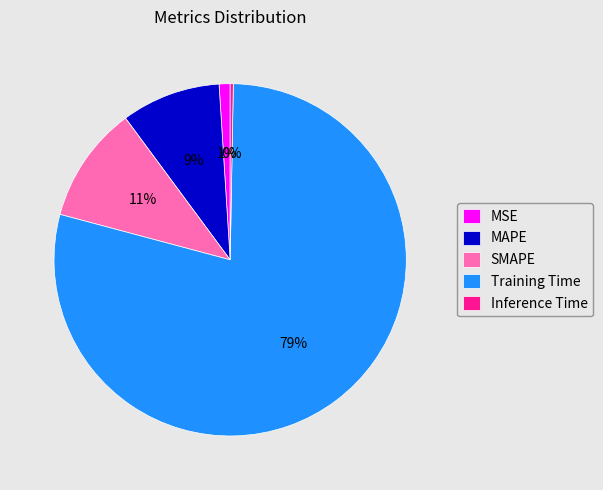

How many slices are in this pie chart?

5